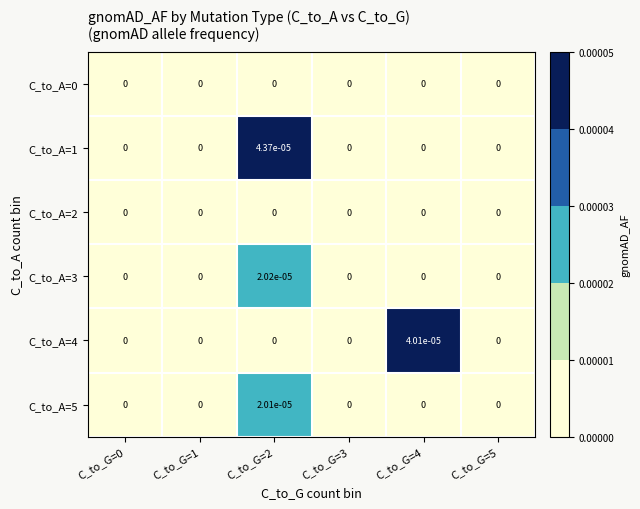

Is it true that C_to_A=1 equals 0.0 at C_to_G=3?

True